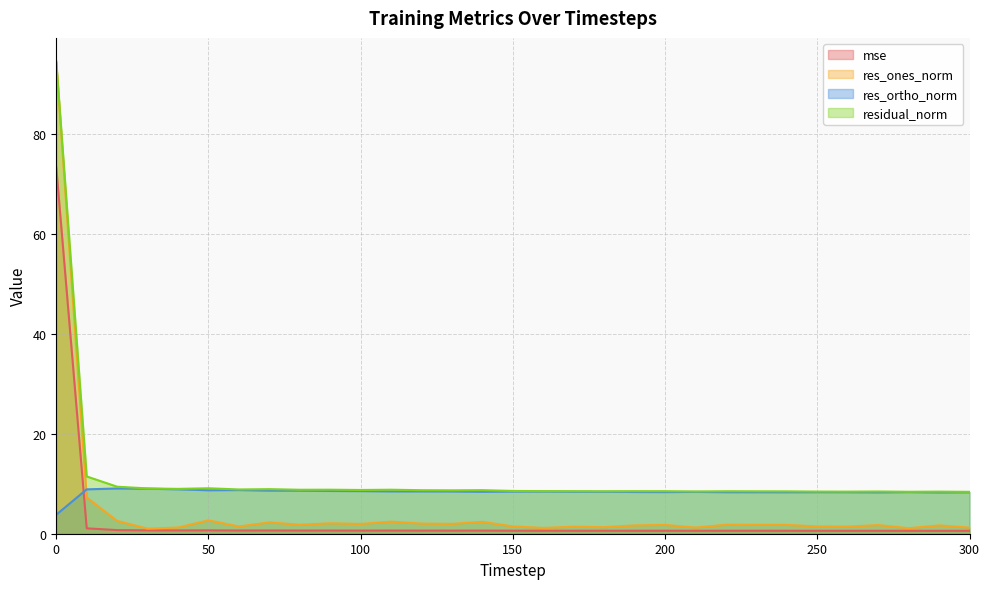

At which category does res_ones_norm reach its first local valley?

30